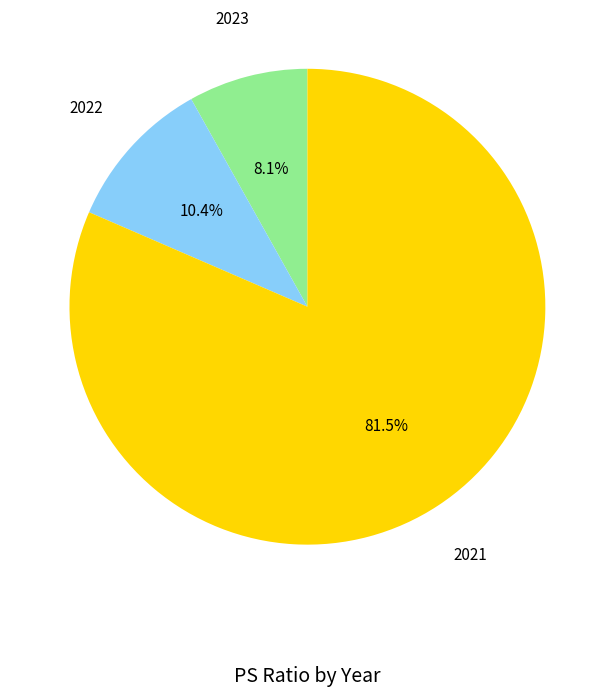

Is there a majority slice in this chart?

Yes